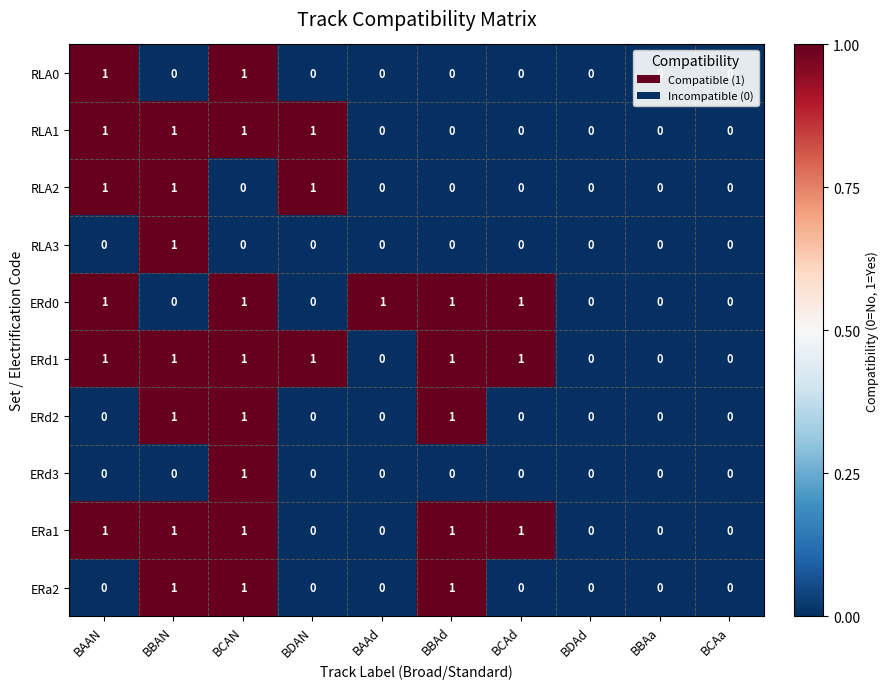

The RLA1 series shows 1 at BAAN. True or false?

True